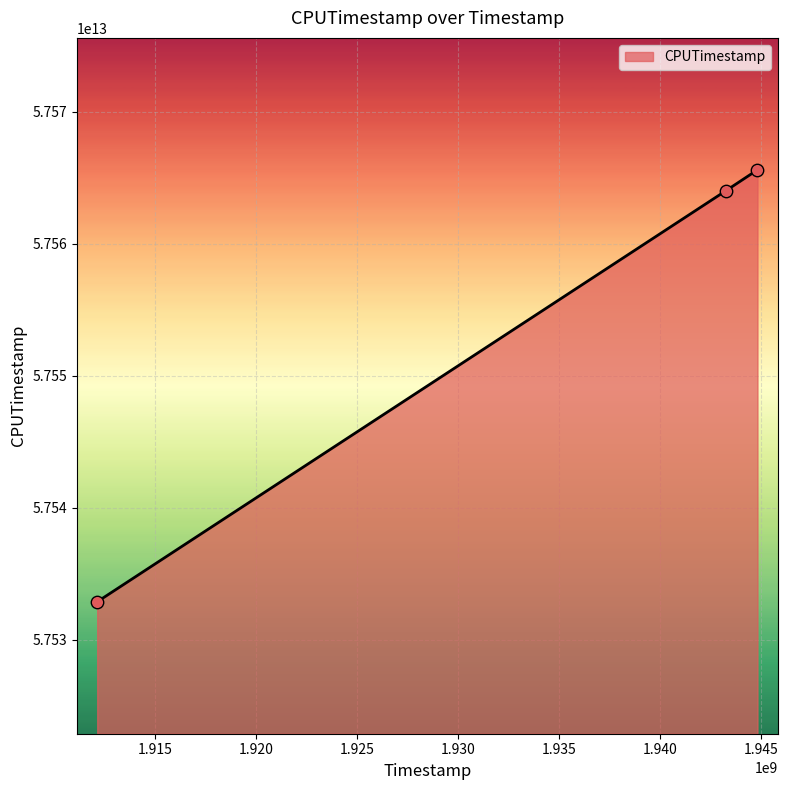

What is the greatest value displayed?

57565605324411